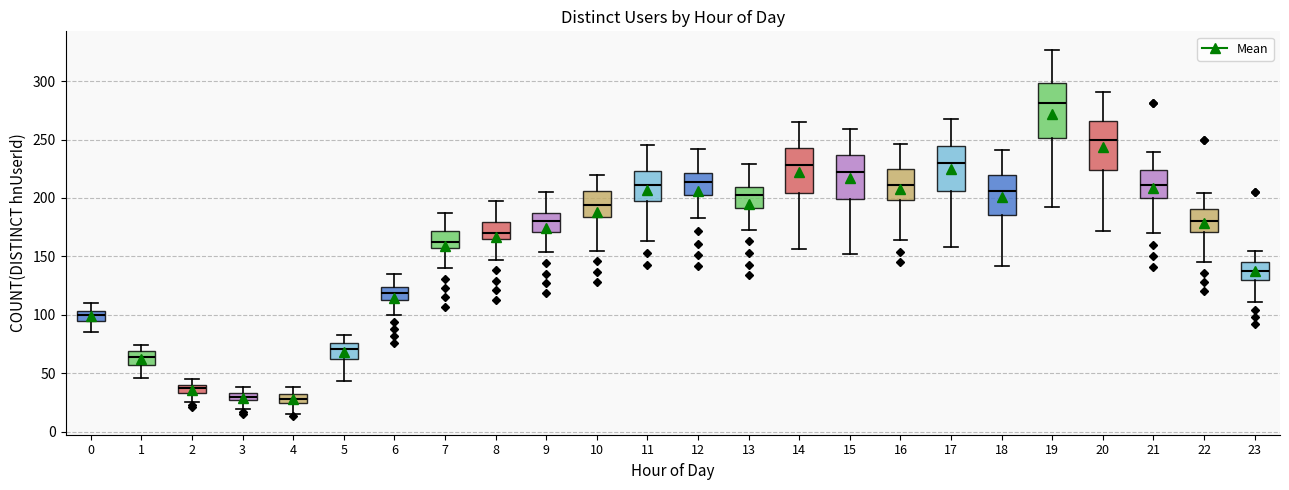

Which box is the tallest, from its lower edge to its upper edge?

19